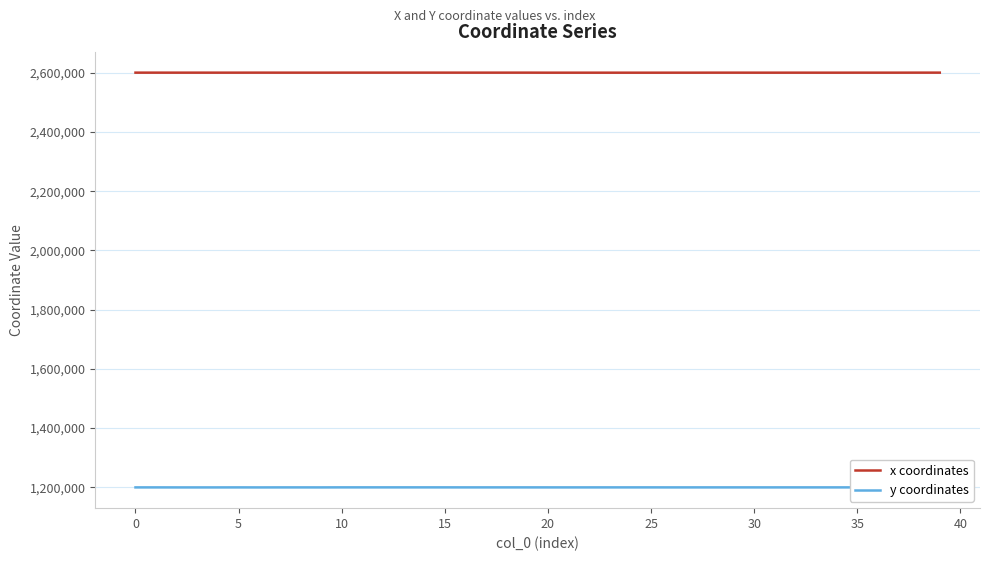

List the series in order of their peak value, highest first.

x coordinates, y coordinates